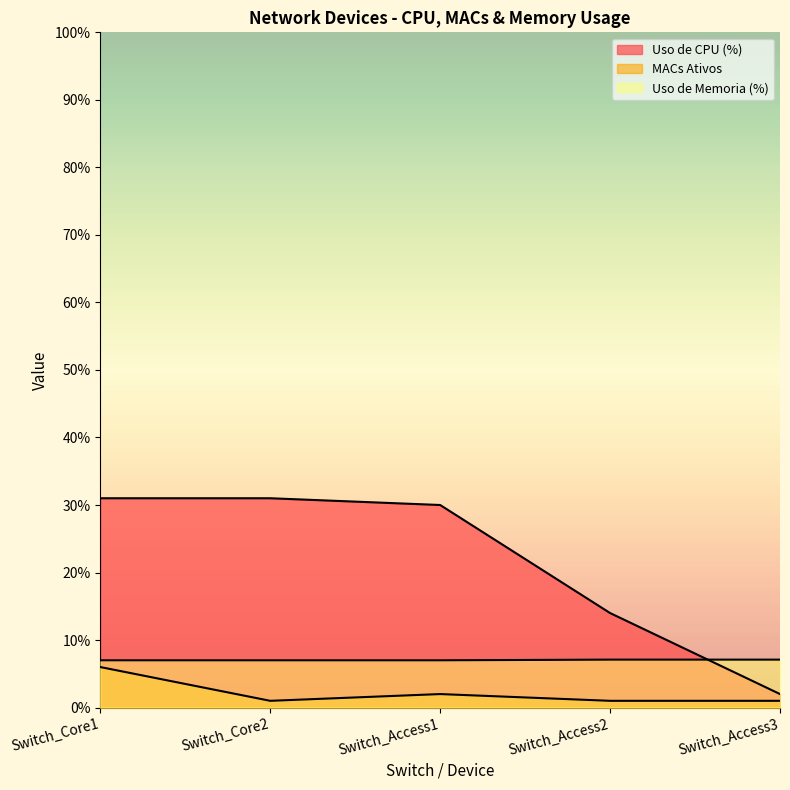

Is the value of Uso de CPU (%) at Switch_Access3 greater than the value of Uso de Memoria (%) at Switch_Access2?

No